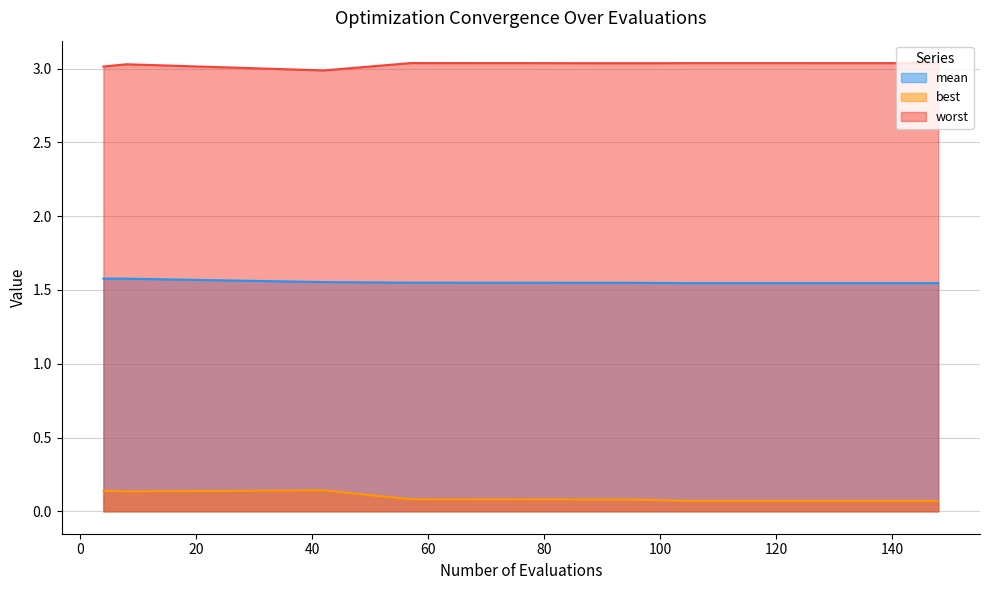

What is the average value of the best series?

0.1